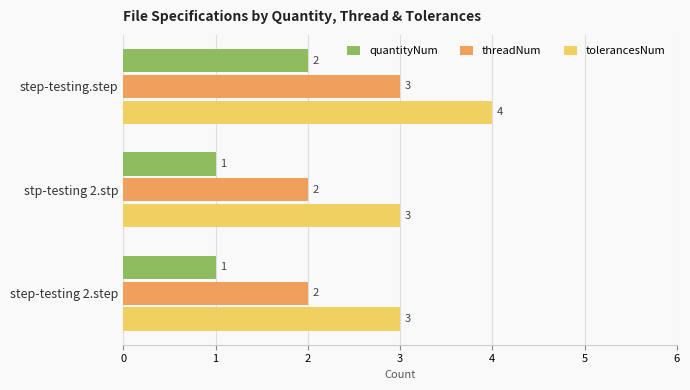

Which series has the largest total across all categories?

tolerancesNum